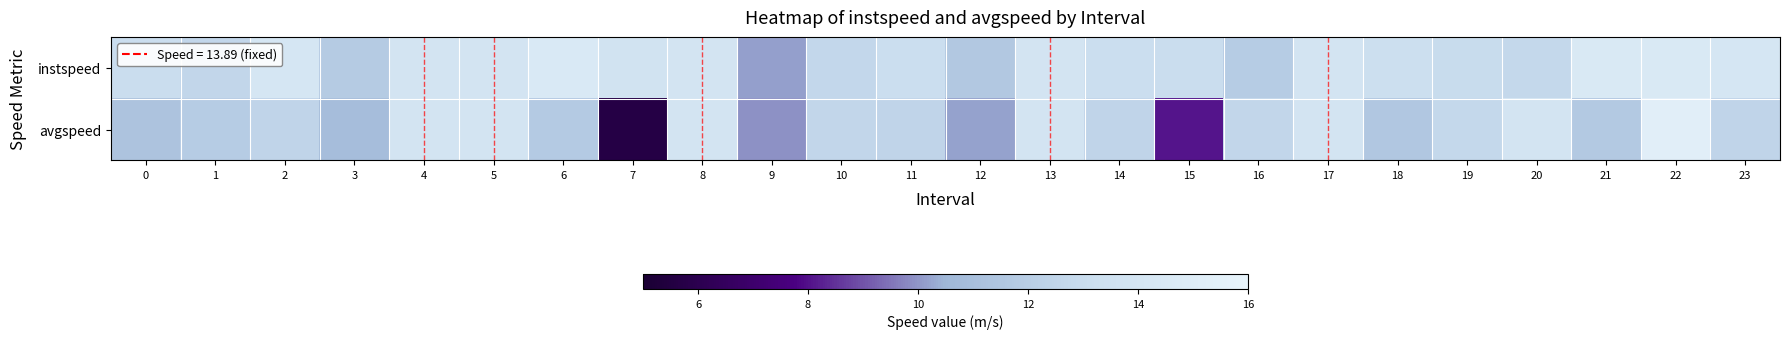

Which series has the largest total across all categories?

instspeed